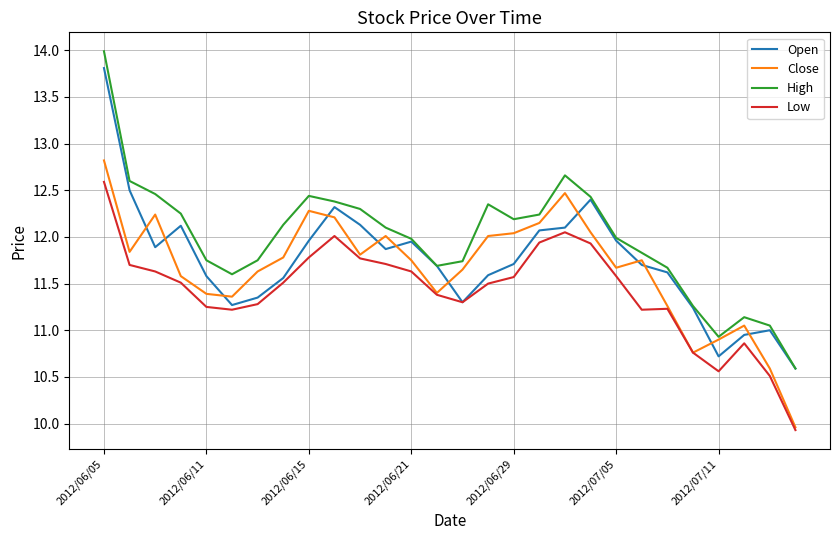

Which series has the largest total across all categories?

High